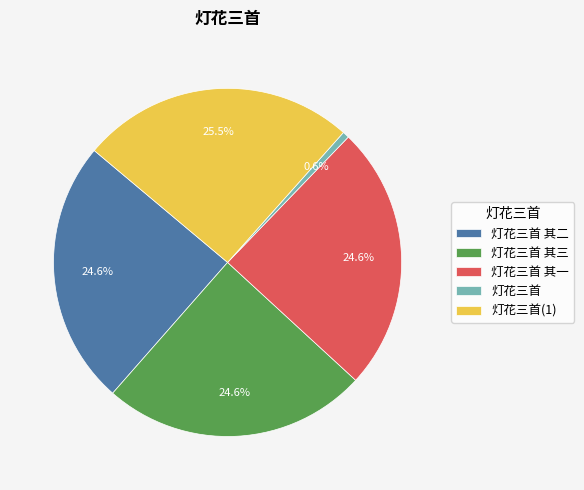

Combined, do 灯花三首 and 灯花三首 其二 account for over 50%?

No